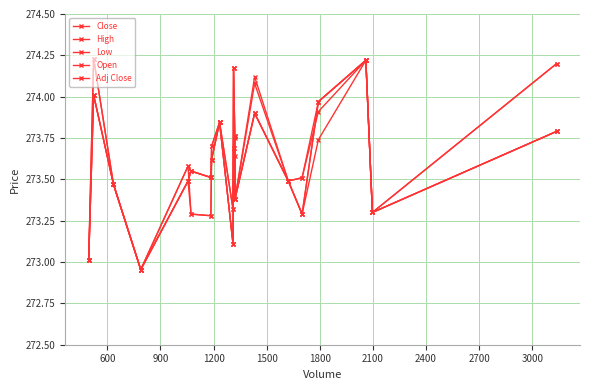

Does the chart have visible grid lines?

Yes